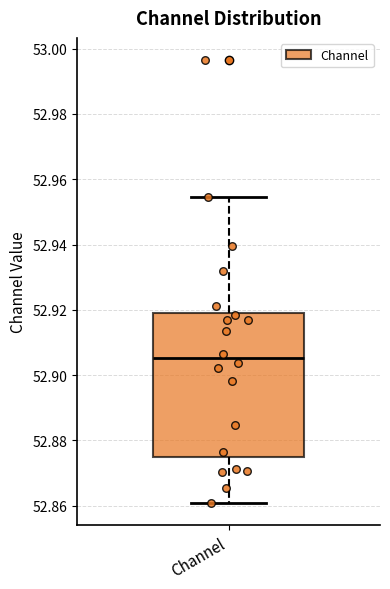

Where does the lower whisker of the box for Channel end on the y-axis? The values are not printed on the chart, so give them approximately, as read against the axis.

52.860